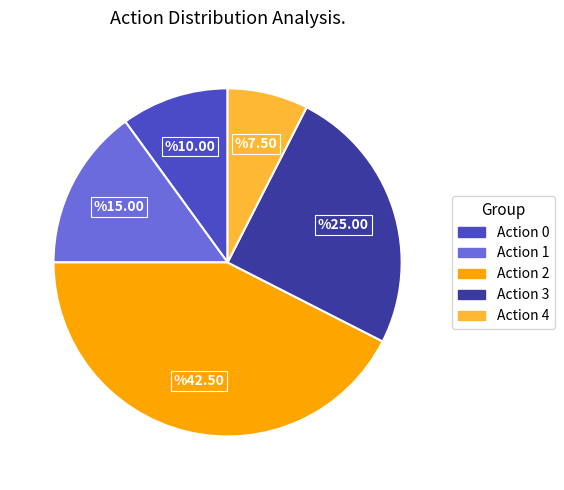

Does any single category account for the majority?

No